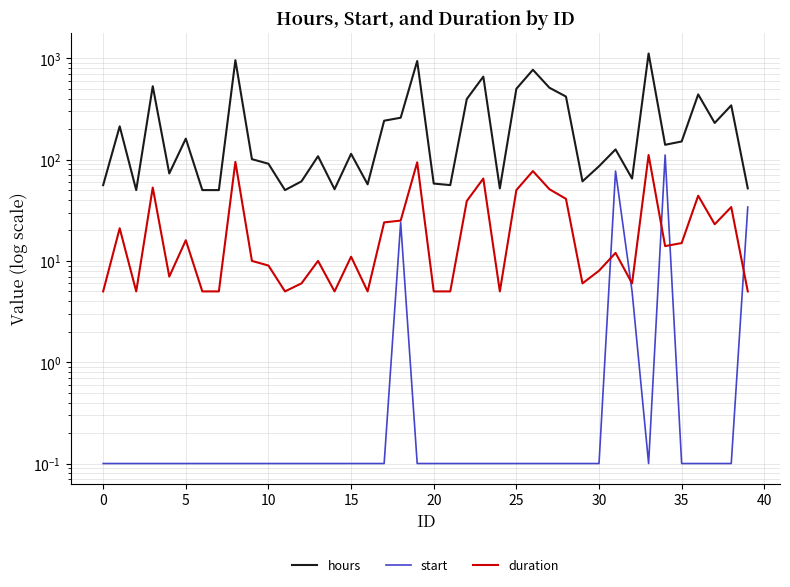

The duration series shows 65.3 at 28. True or false?

False